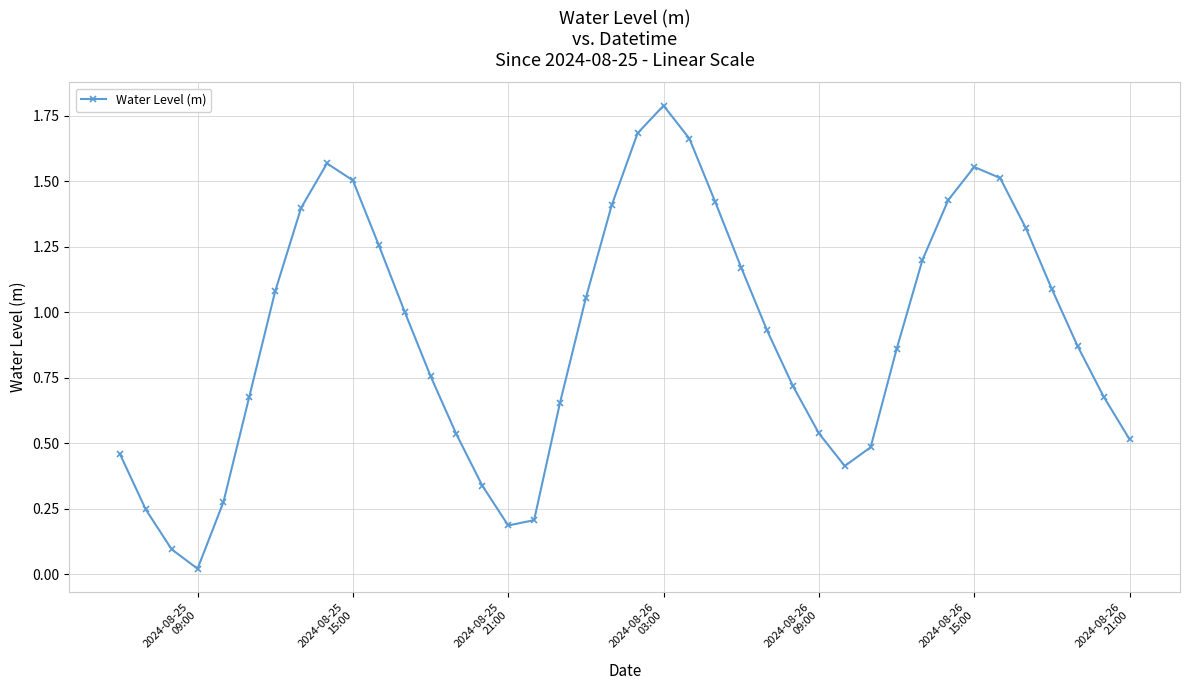

What is the sum of all values?

36.5